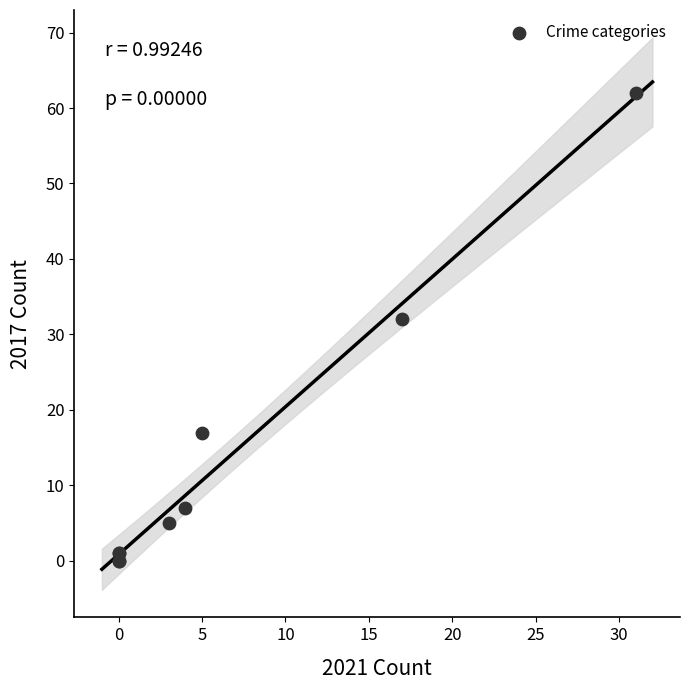

What Y value in the scatter plot is closest to 31?

32